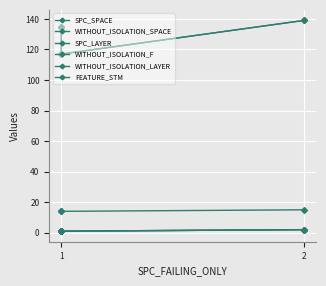

Is this an area chart (filled region under the line)?

No